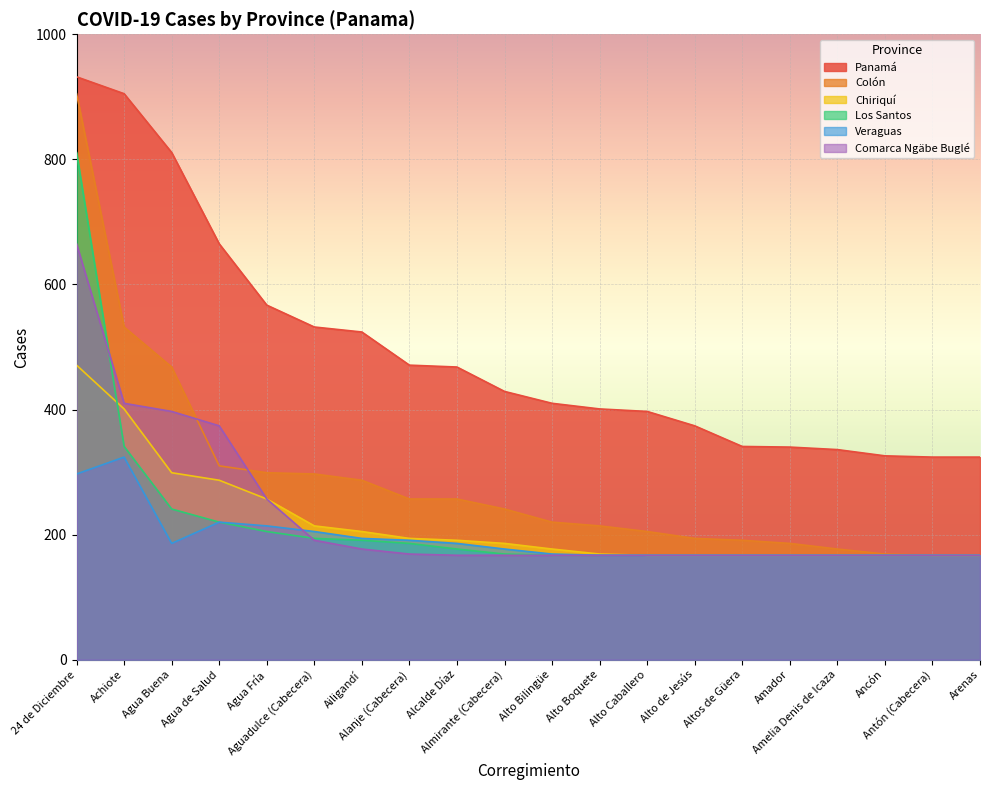

True or false: Chiriquí and Los Santos intersect in this chart.

True